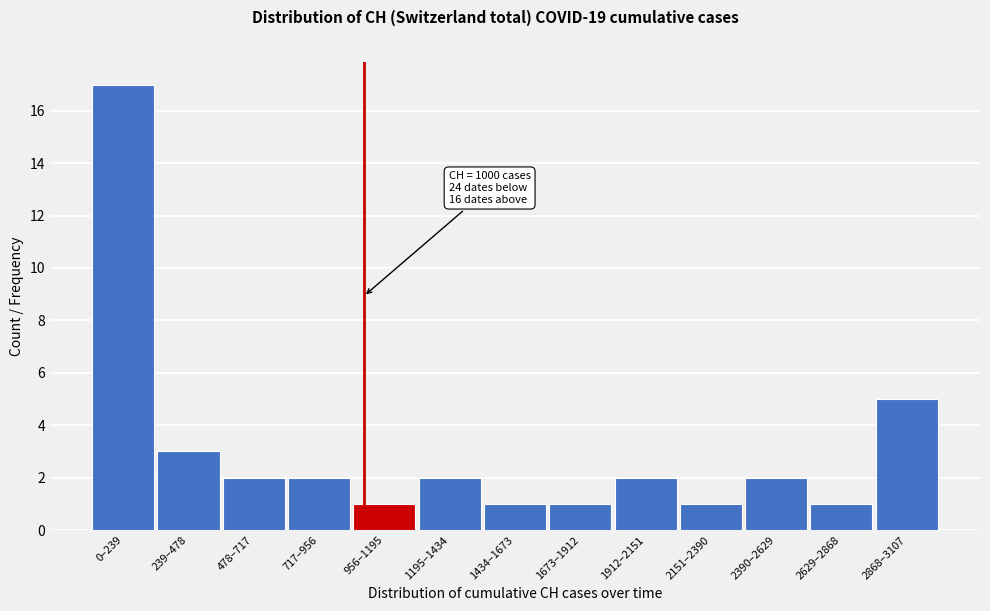

Reading left to right, what are all the values shown in this chart?

17	3	2	2	1	2	1	1	2	1	2	1	5